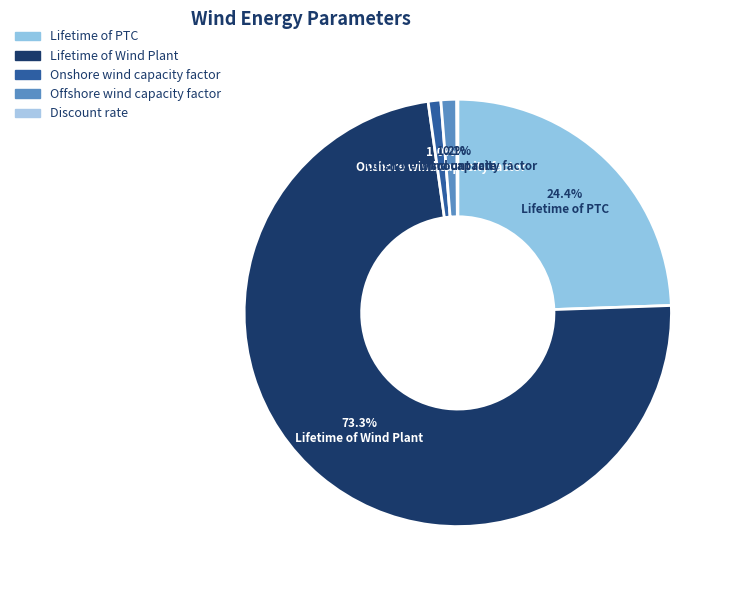

Which category has the smallest portion of the pie?

Discount rate